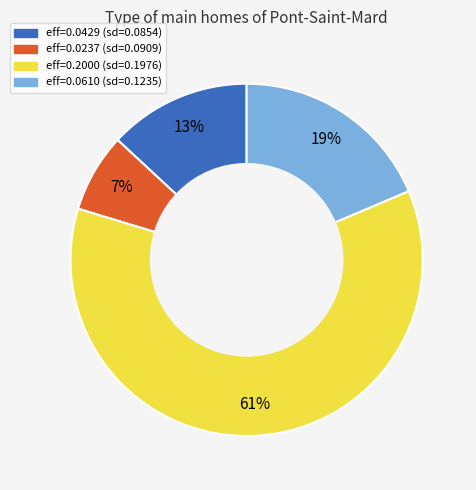

To the nearest percent, what is the average slice percentage?

25%